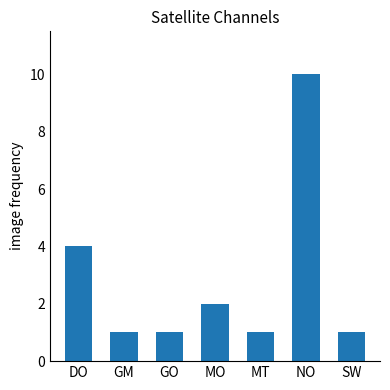

What is the label of the 1st bar from the left?

DO